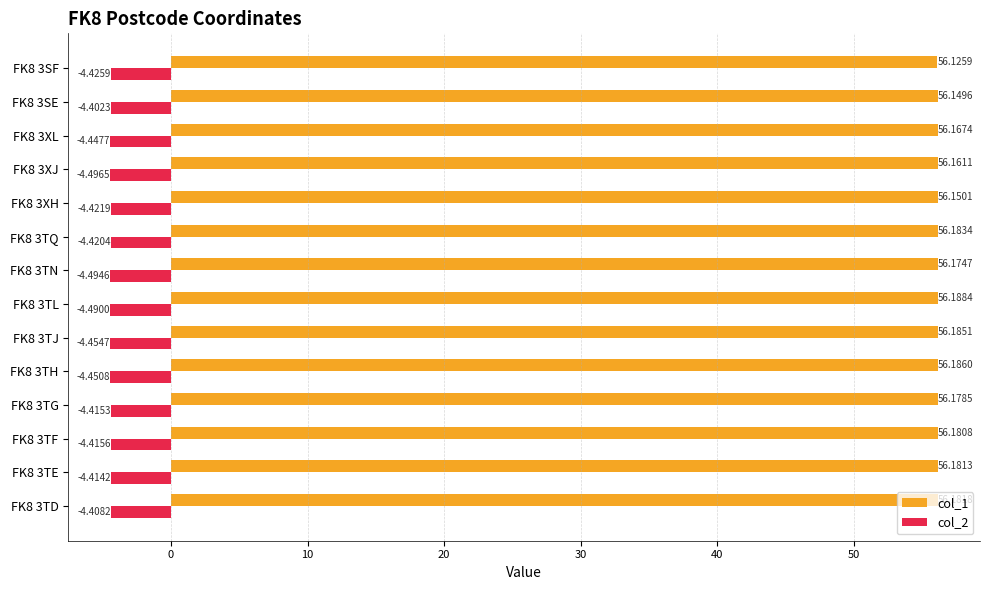

What is the minimum value for col_1?

56.1